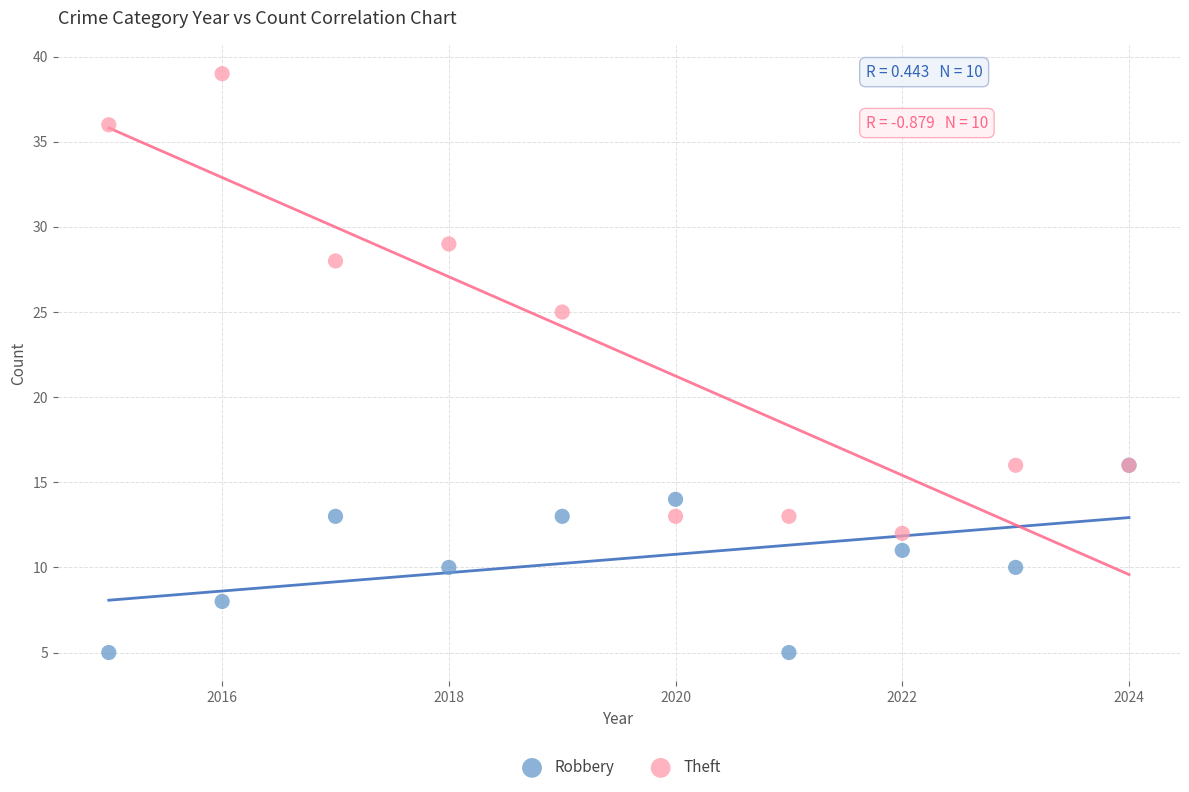

Across all series, what Y value is closest to 22?

25